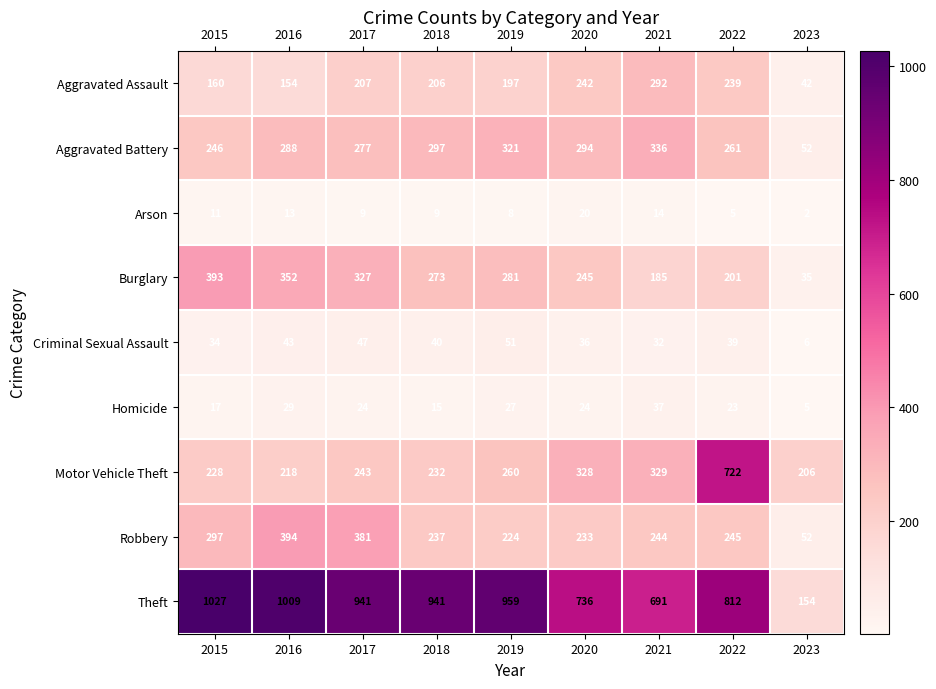

The Burglary series shows 88 at 2020. True or false?

False